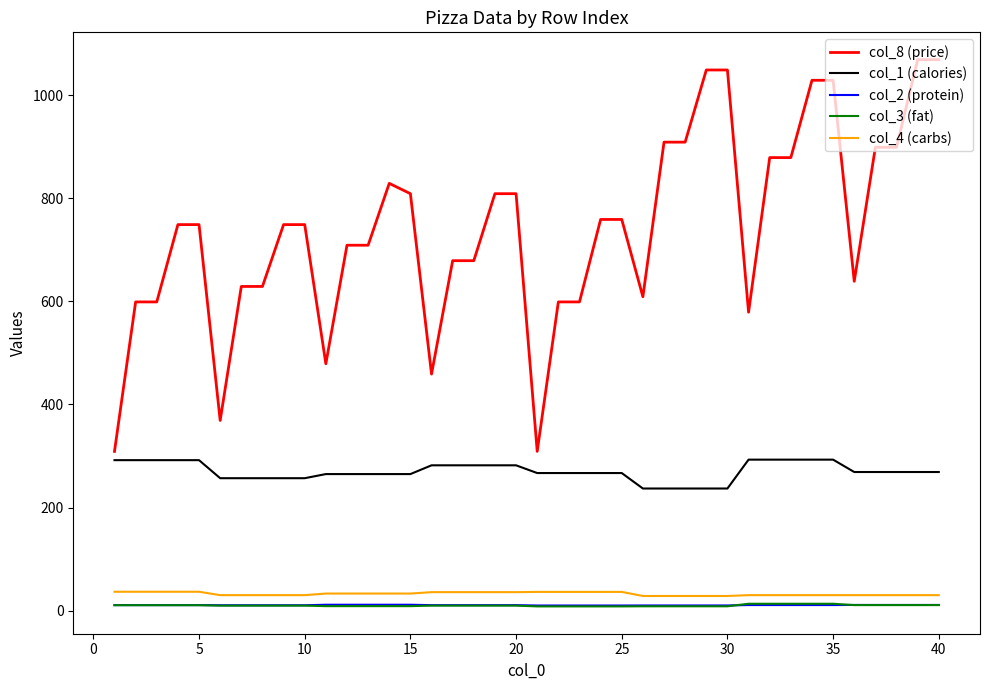

Which series has the largest total across all categories?

col_8 (price)